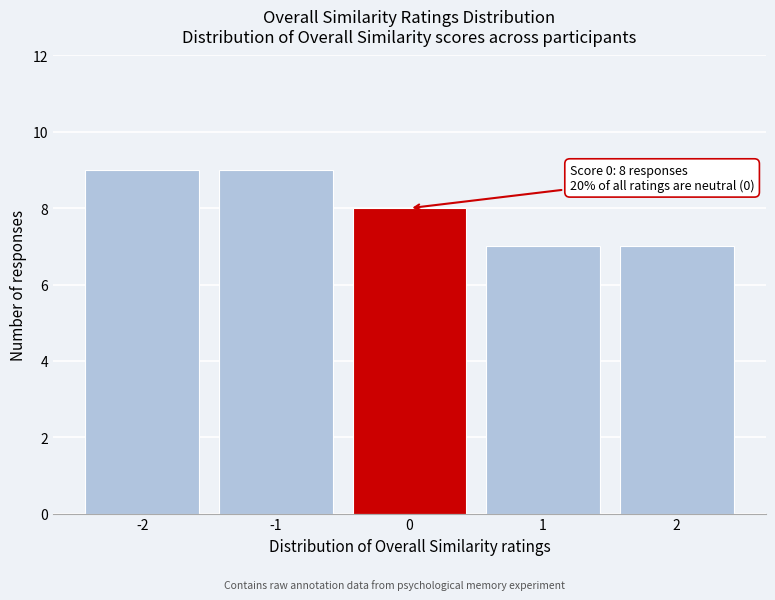

Reading left to right, extract all data points from this chart.

9	9	8	7	7